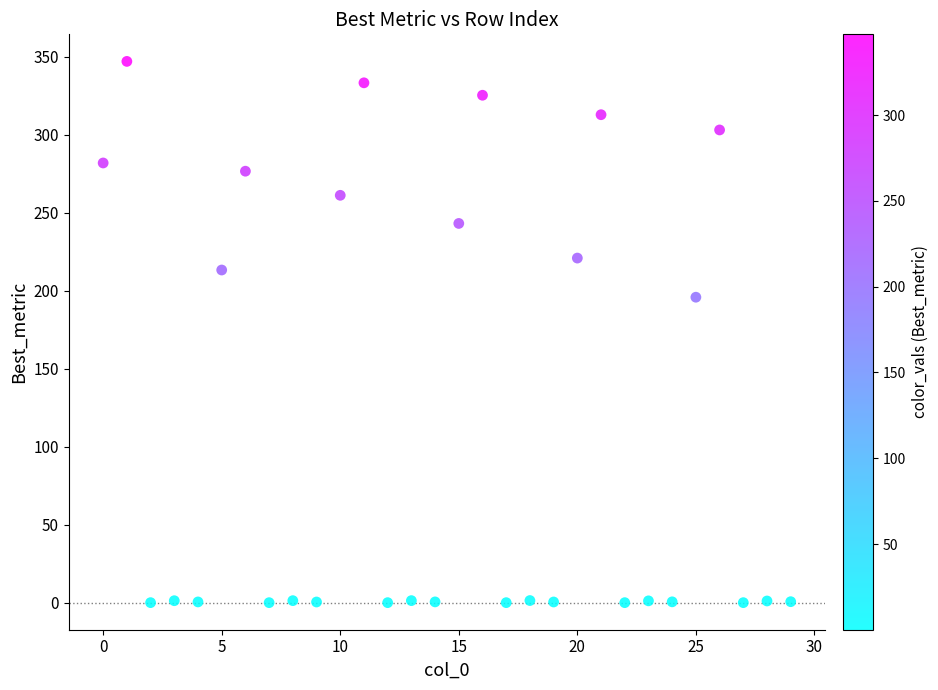

What is the range of Y values (max minus min)?

347.0